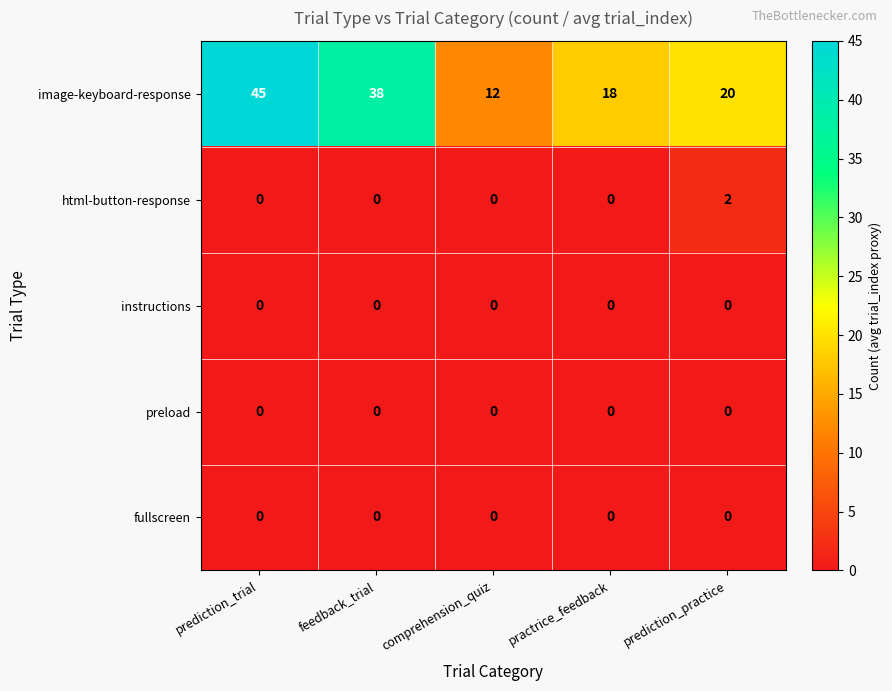

What is the approximate value of image-keyboard-response at comprehension_quiz?

12